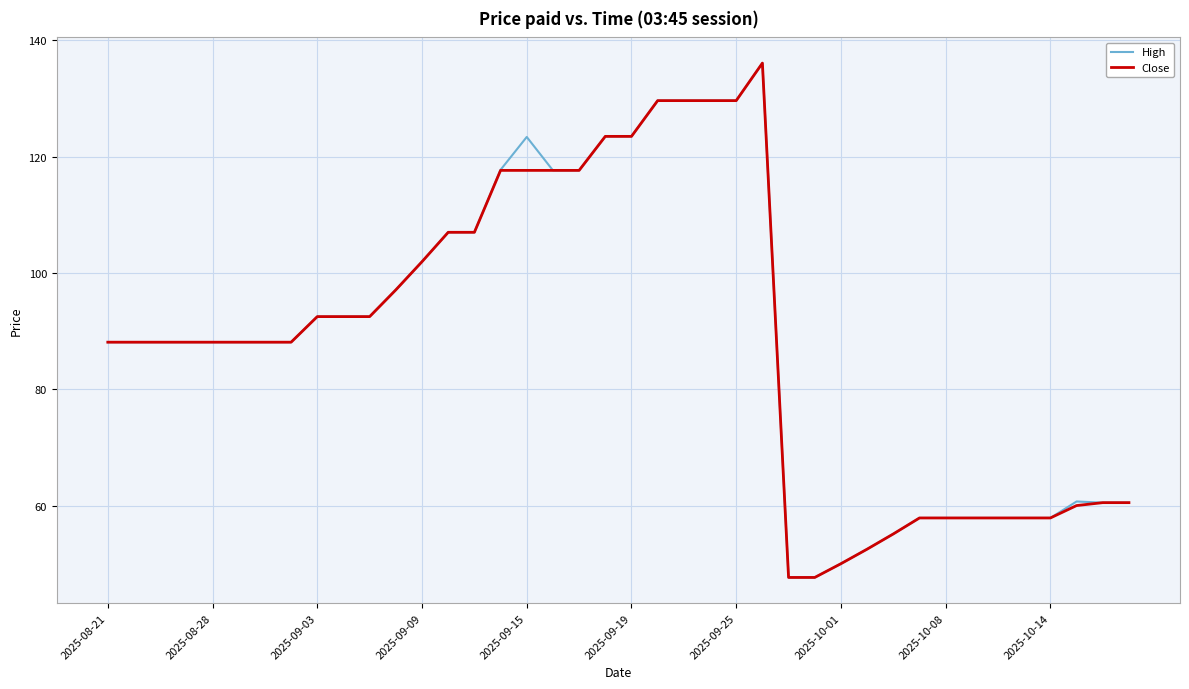

What is the minimum value shown in the chart?

47.6